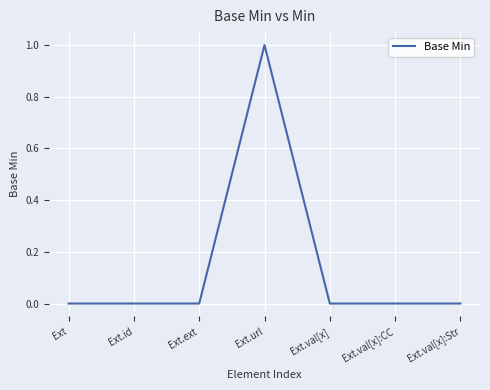

What is the greatest value displayed?

1